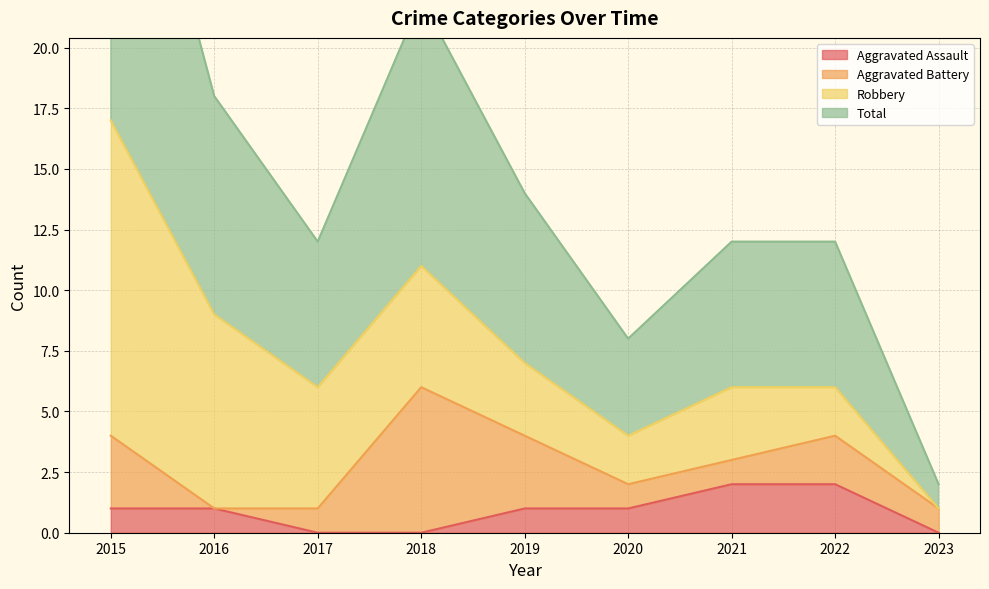

The value of Aggravated Assault at 2016 is 1. True or false?

True